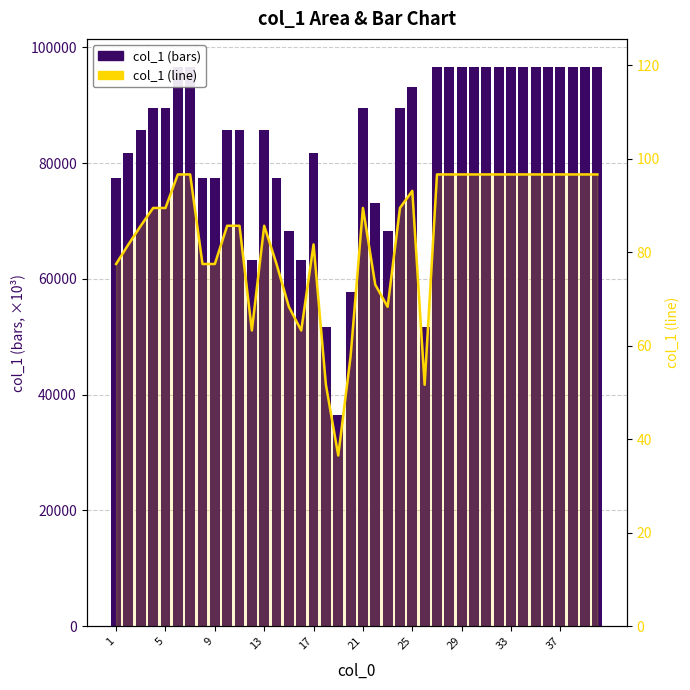

What is the value of the col_1 (line) bar at the 8th from the left?

77.5